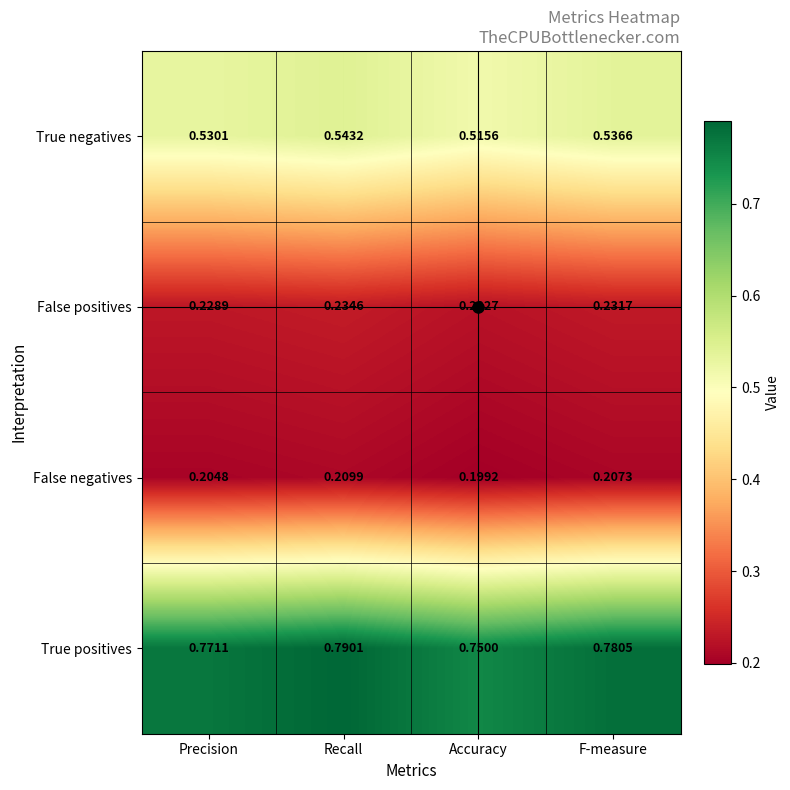

At which label is True negatives closest to 0?

Accuracy